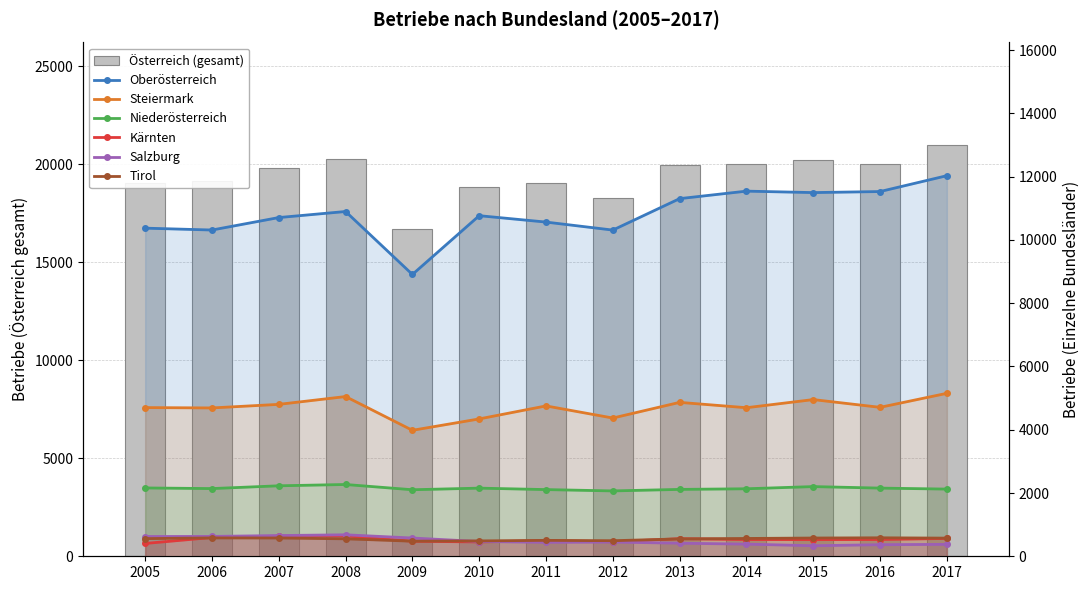

At which label does Kärnten first exceed 529?

2006